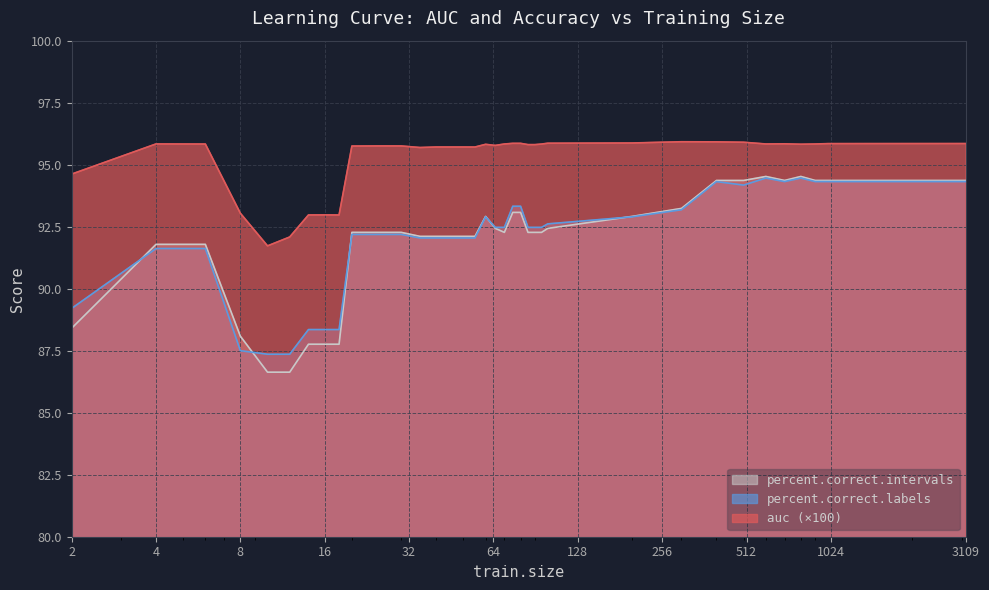

What is the value of the auc point at the 21st from the left?

95.9